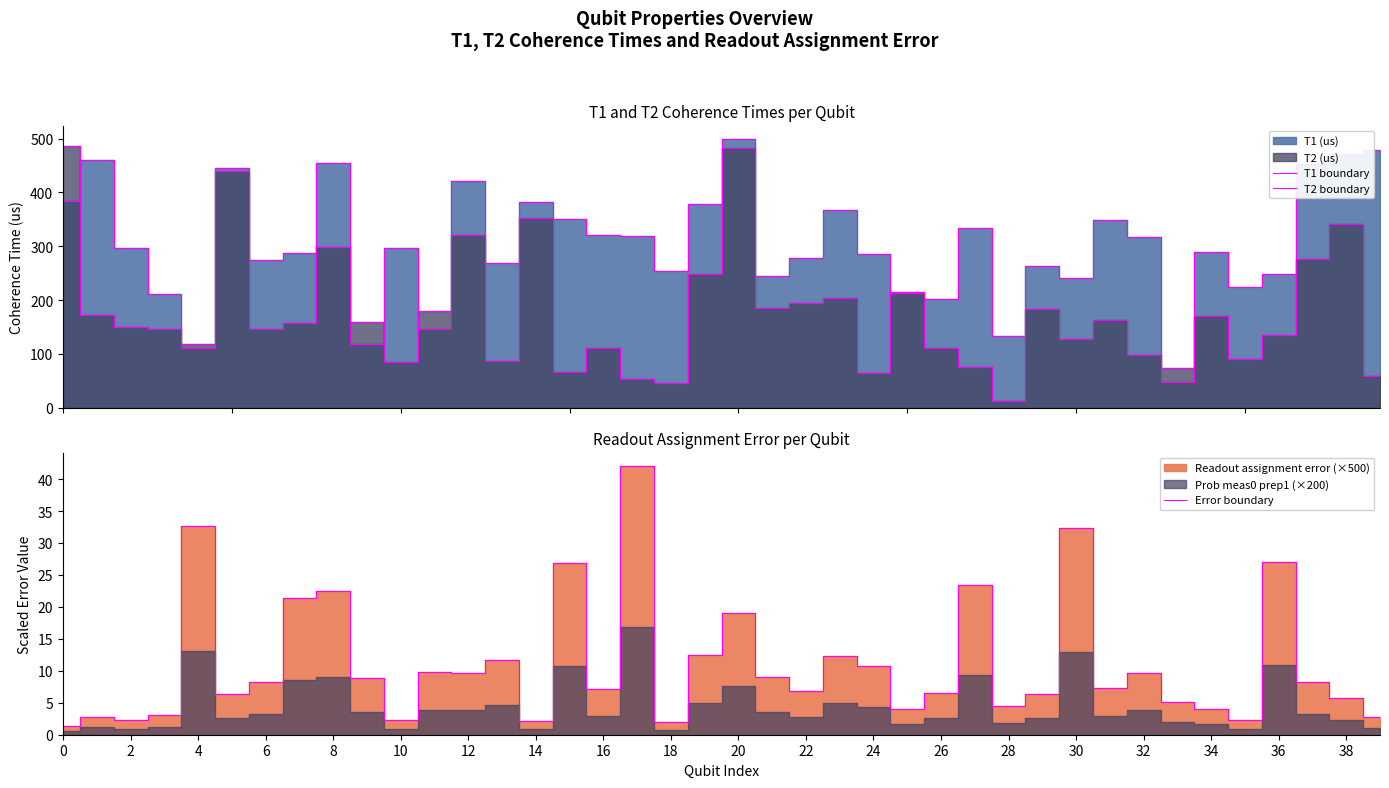

What is the maximum value shown in the chart?

499.3